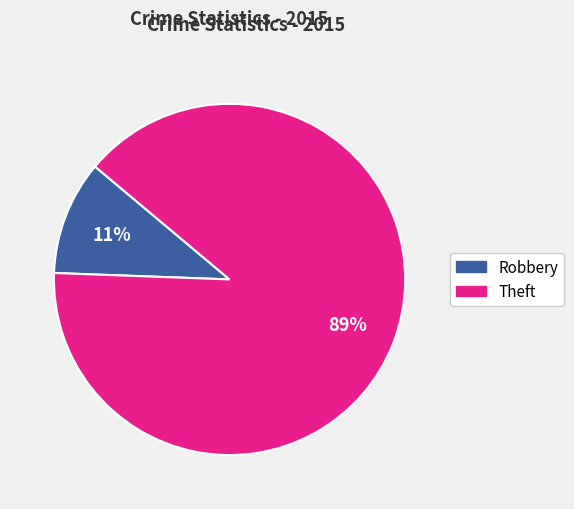

Is it true that Robbery is 3% of the pie?

False